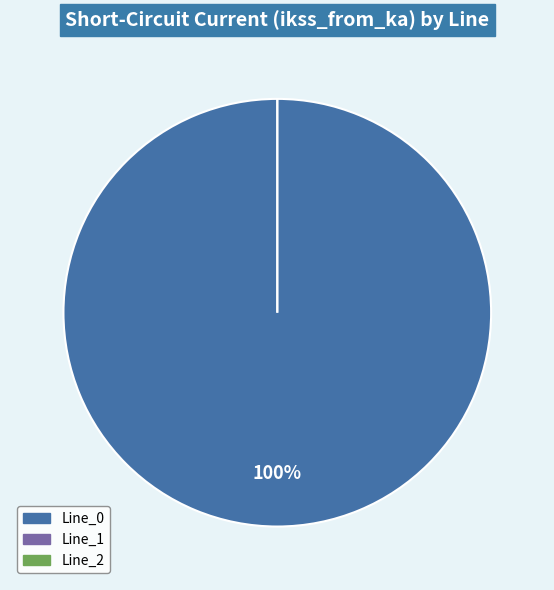

True or false: Line_0 accounts for 100% of the total.

True